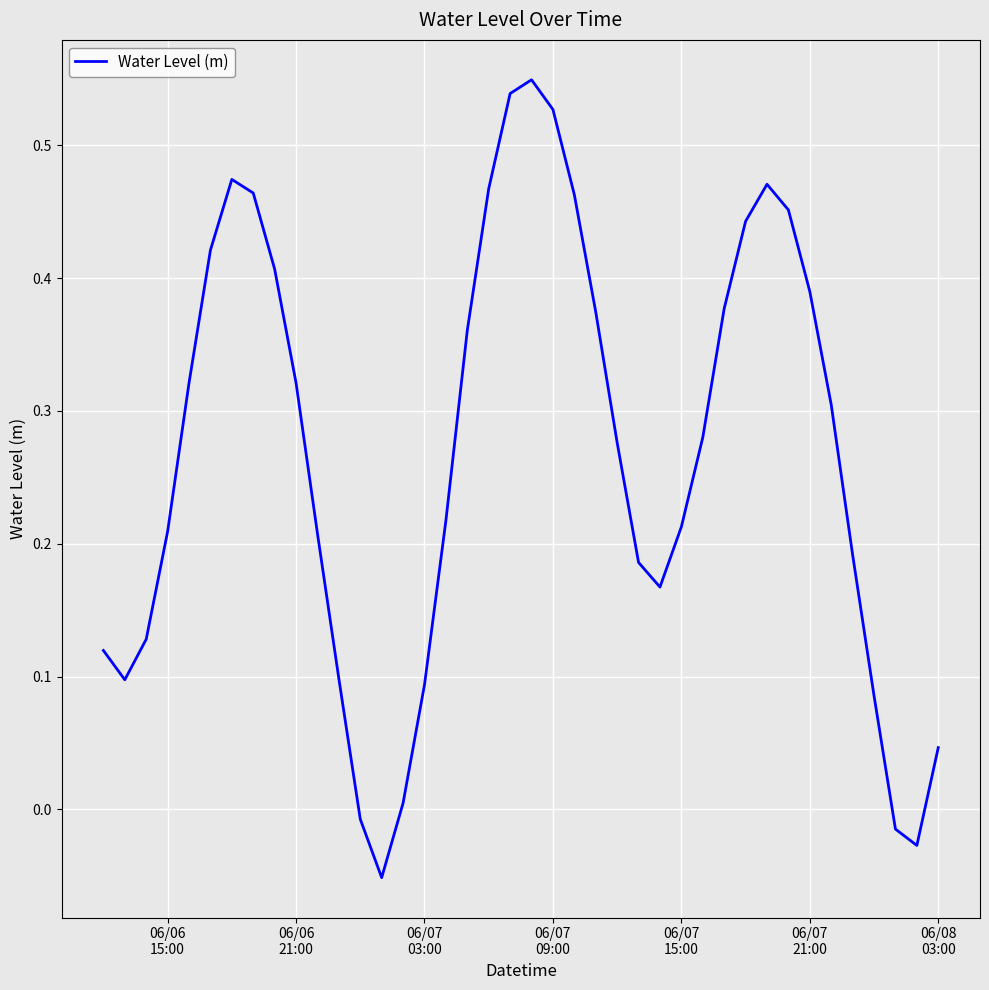

What is the difference between the maximum and minimum values?

0.6